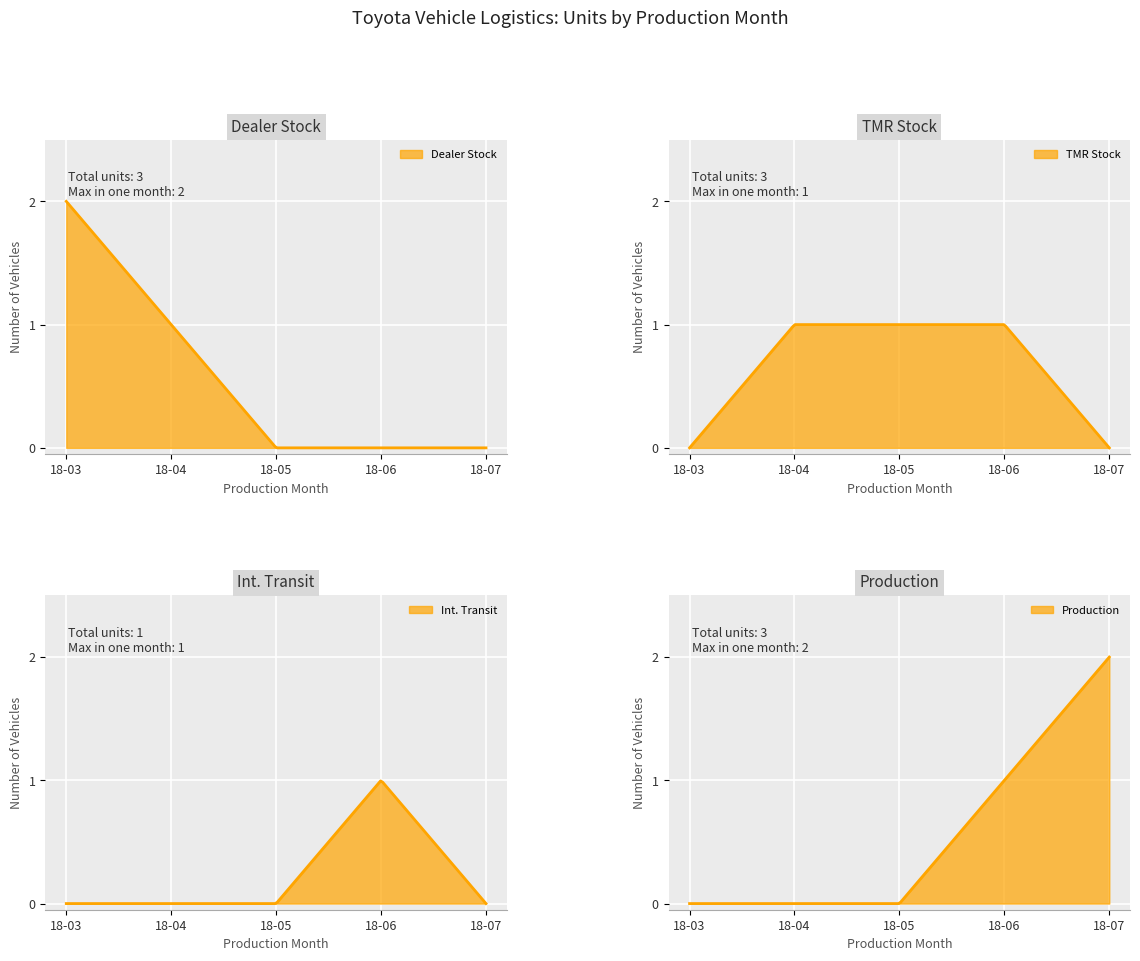

How many data points in TMR Stock are less than 1?

2